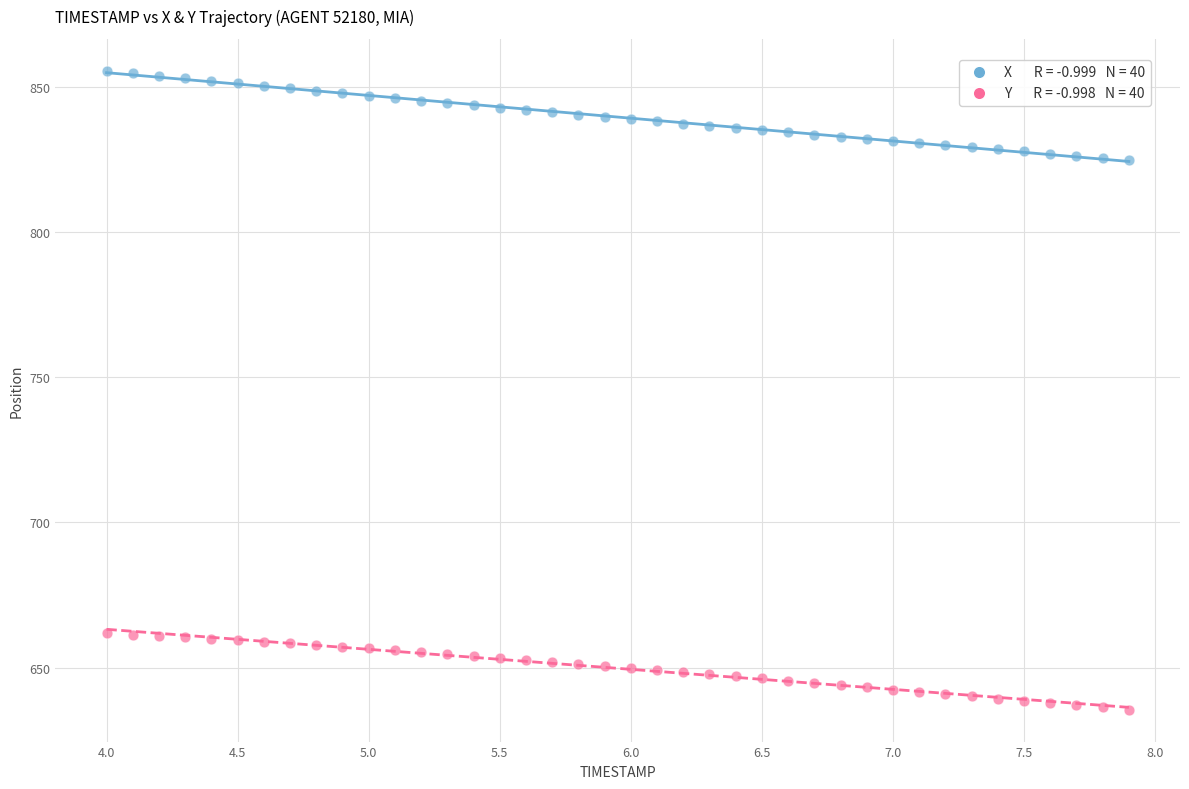

Across all data points, what is the range of X values (max minus min)?

3.9